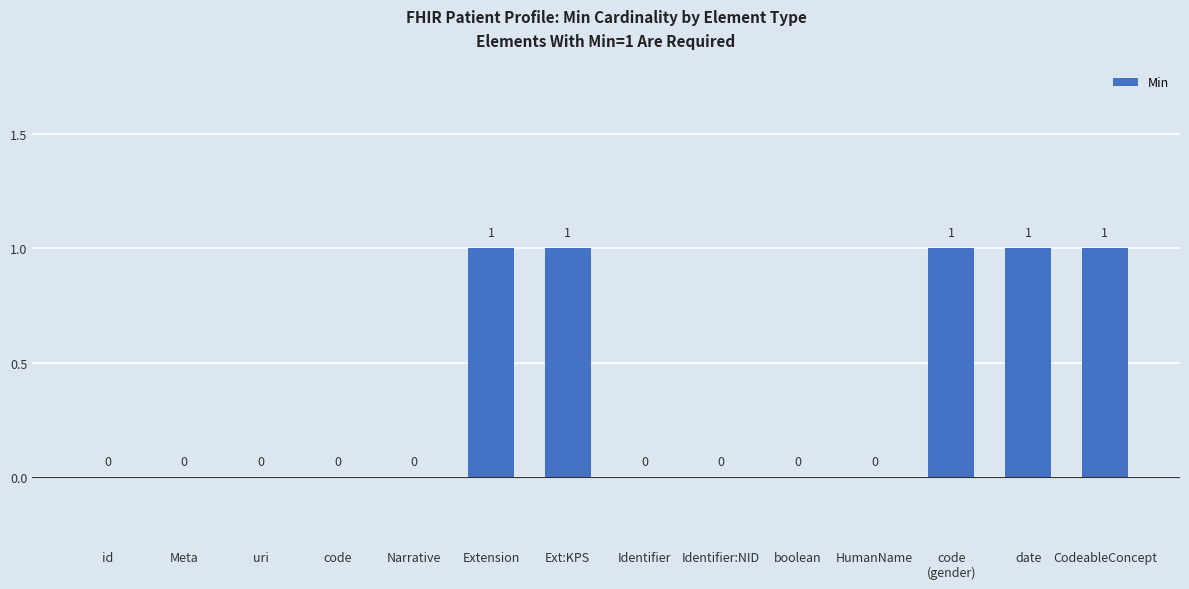

Between date and uri, which is larger?

date